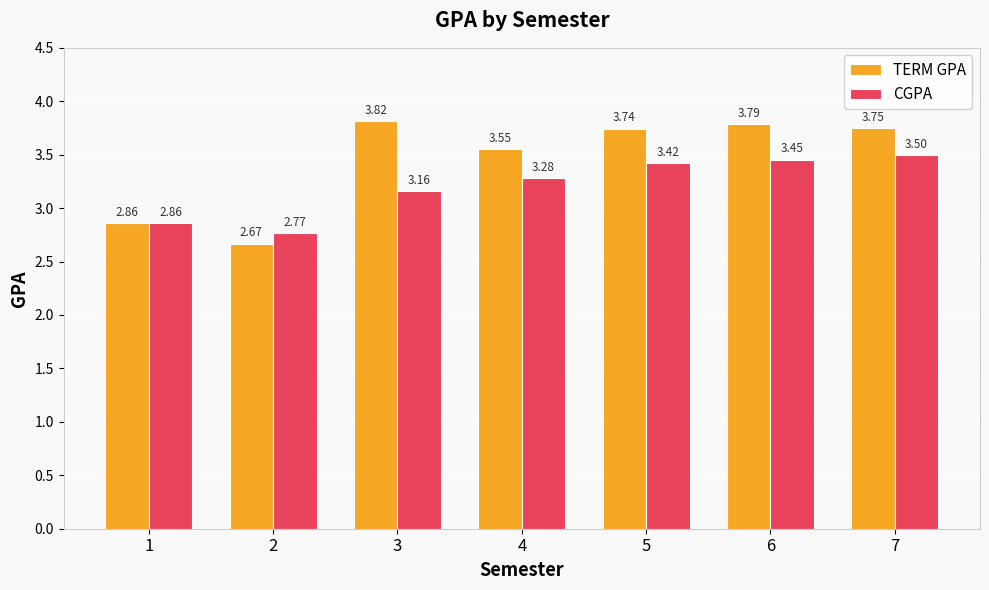

Which series has the largest total across all categories?

TERM GPA